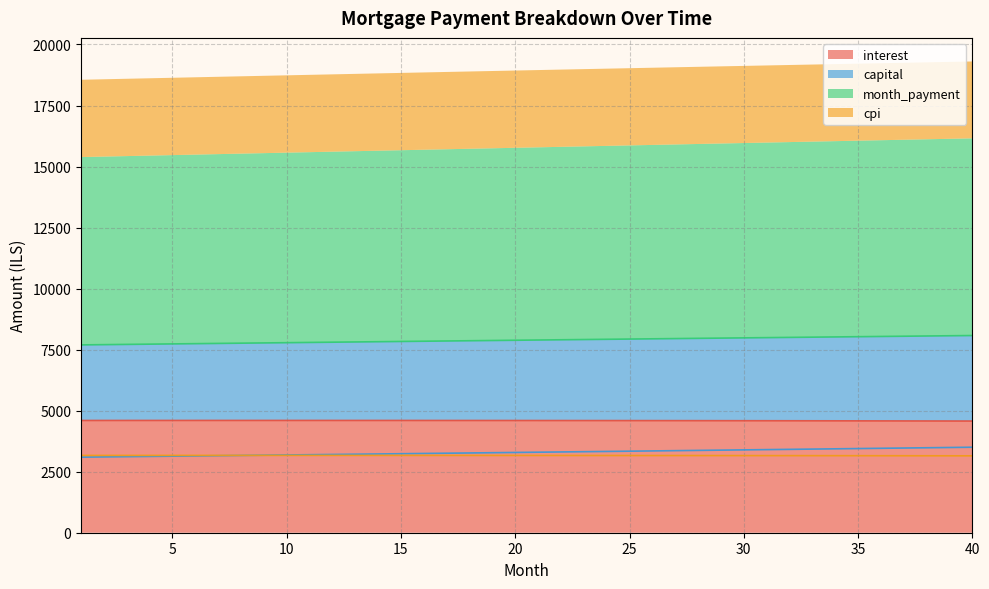

What is the lowest value of the interest series?

4575.1